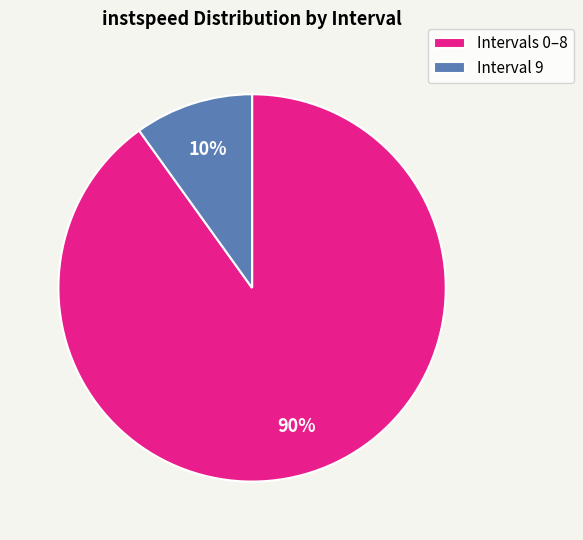

Do Intervals 0–8 and Interval 9 together represent more than half of the pie?

Yes